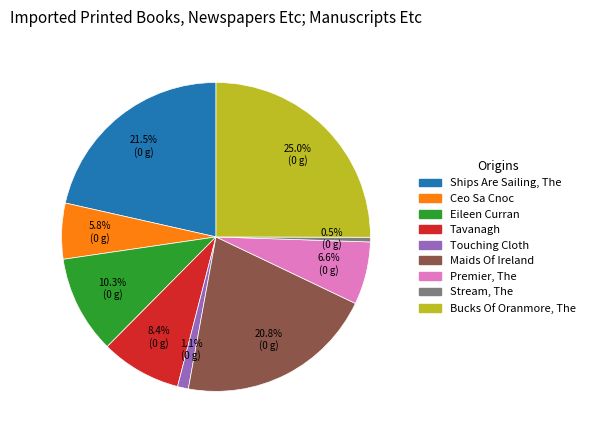

What is the ratio of the value at Bucks Of Oranmore, The to the value at Tavanagh?

3.0